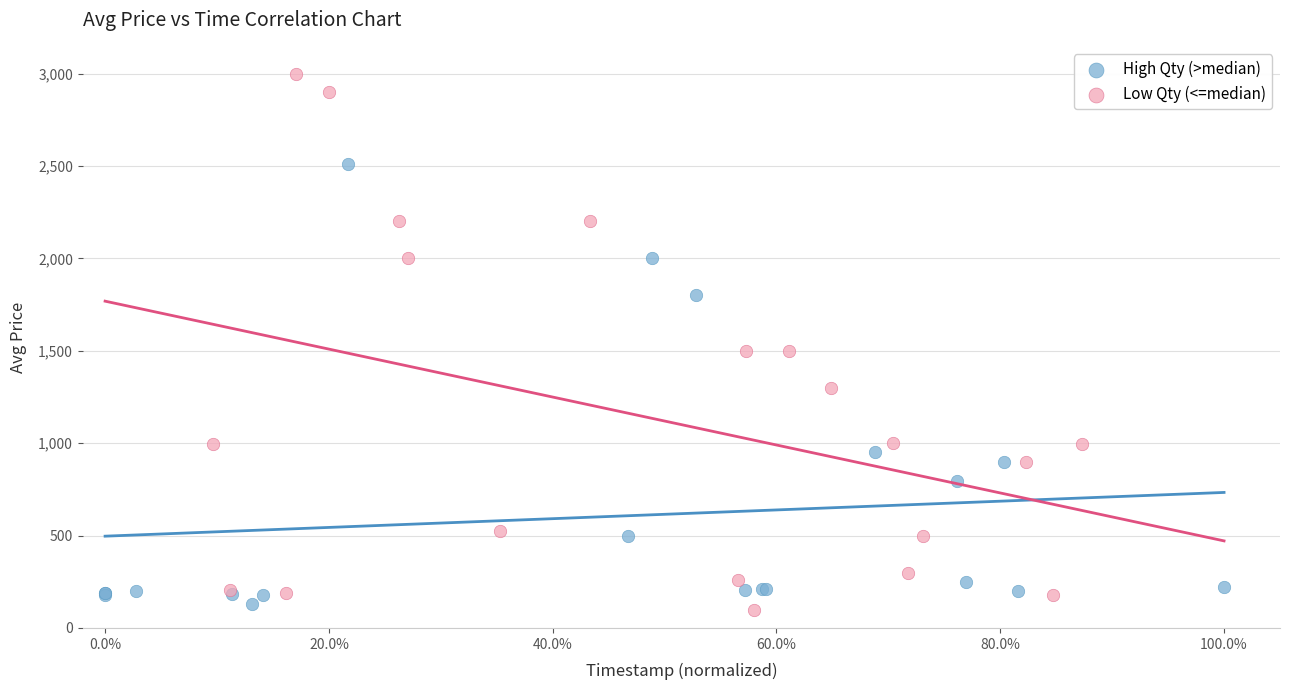

What are all the series names shown in the legend?

High Qty (>median), Low Qty (<=median)